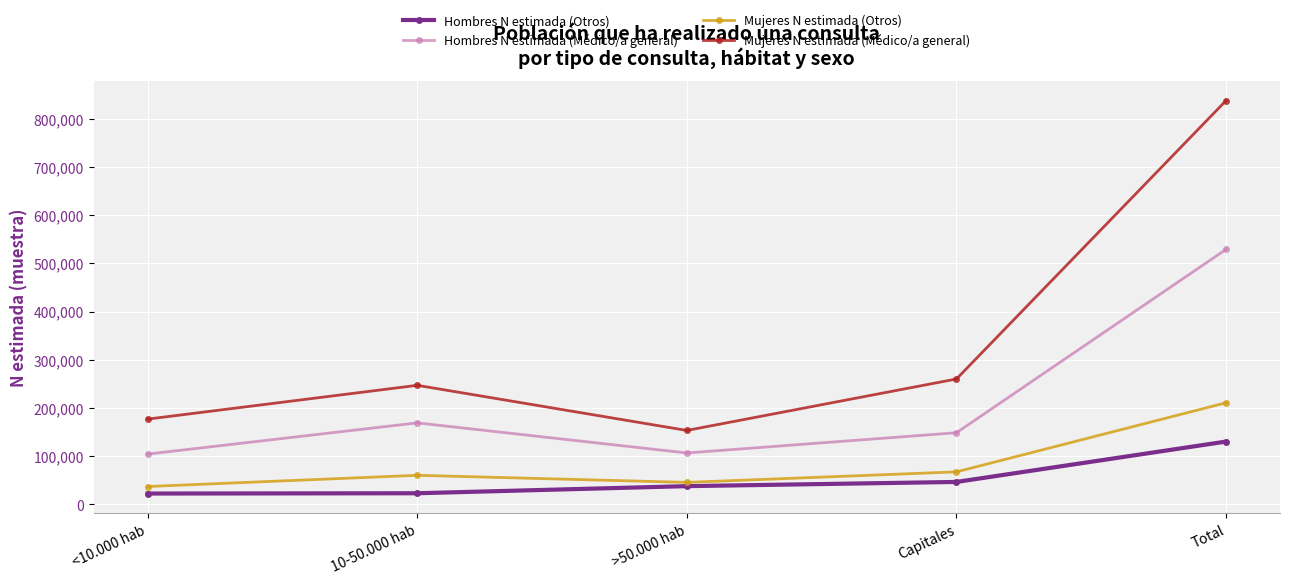

Does the chart display data point markers on the line(s)?

Yes